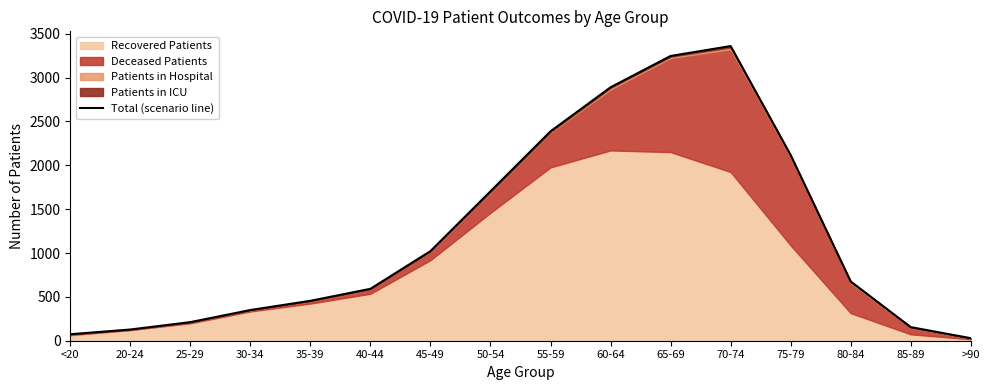

What is the value of the 12th point from the left?

3360